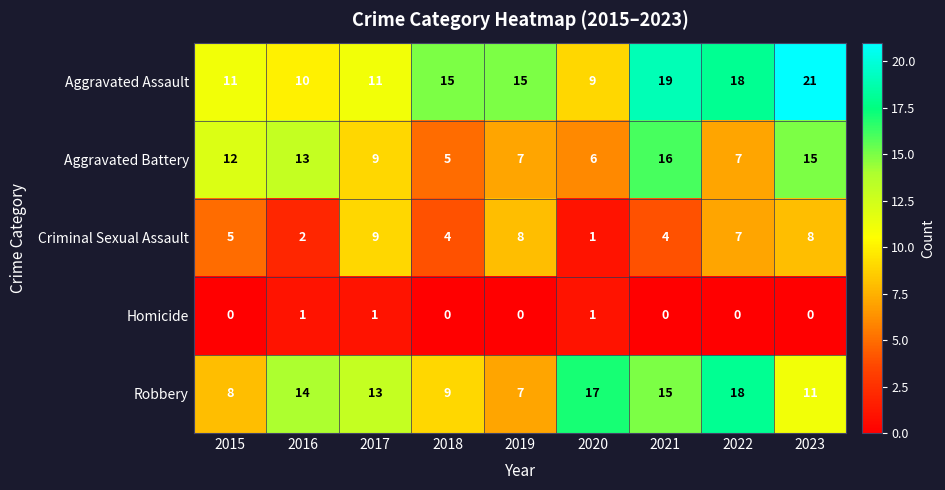

Rank the series at 2018 from highest to lowest value.

Aggravated Assault, Robbery, Aggravated Battery, Criminal Sexual Assault, Homicide